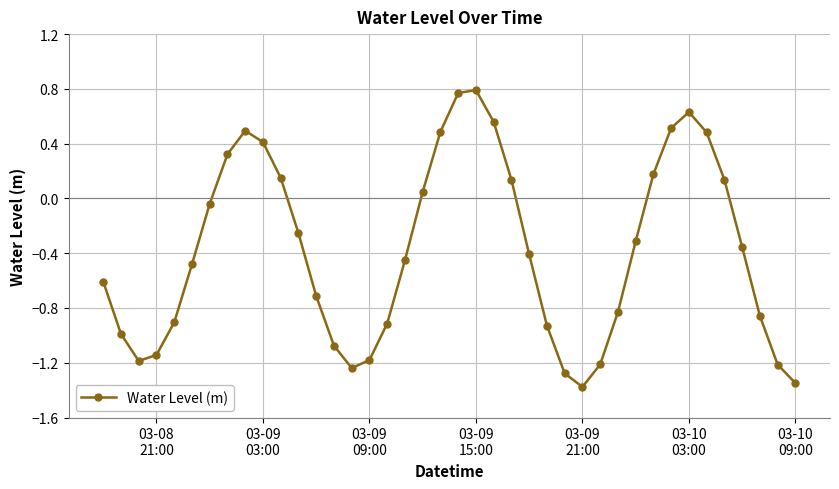

True or false: there are more than 0 points higher than both neighbors.

True